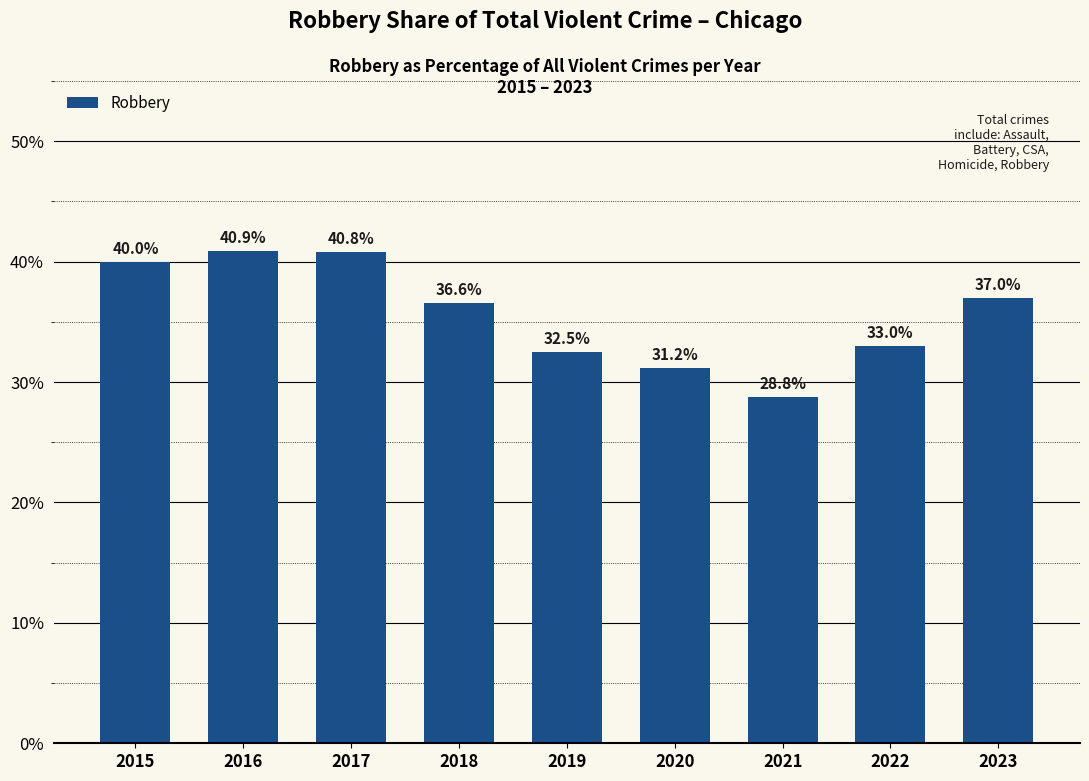

What is the difference between the maximum and minimum values?

12.2